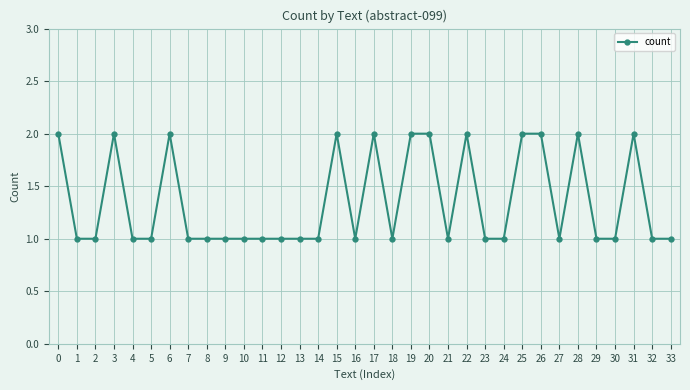

Is it true that the value at 9 is 1?

True